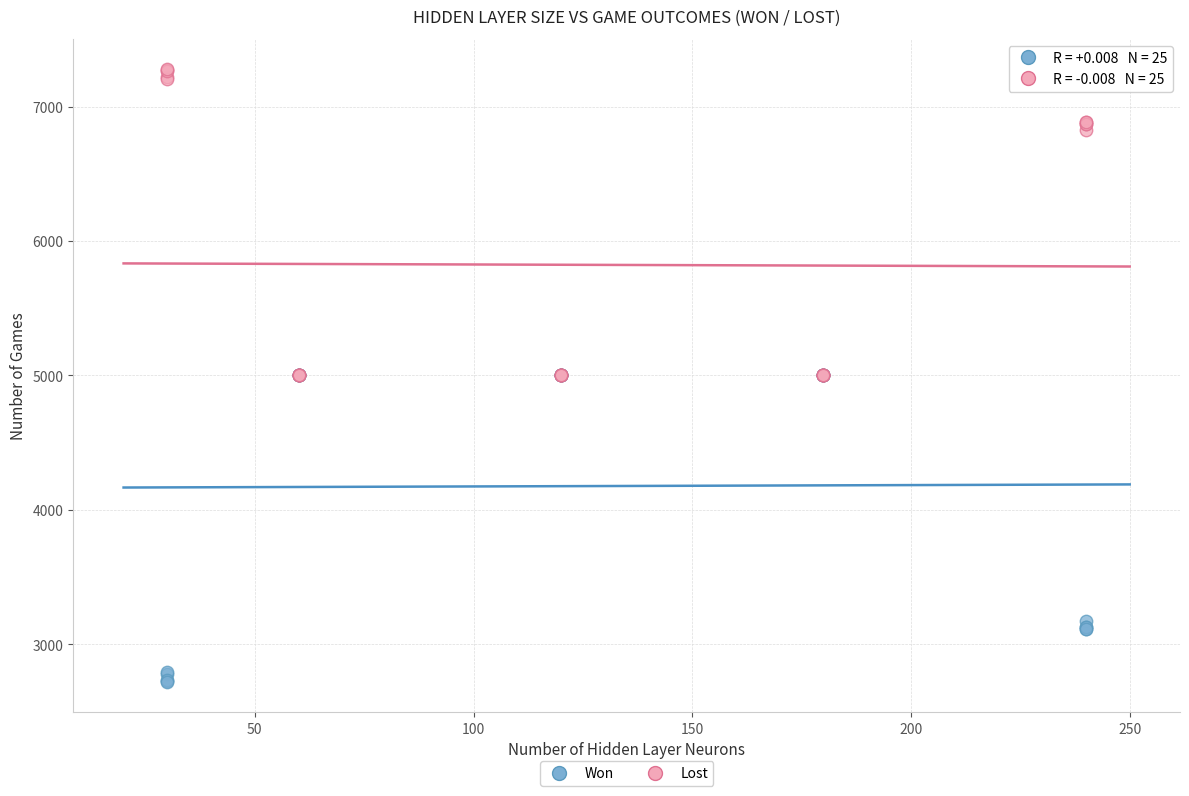

Which series contains the lowest Y value?

Won